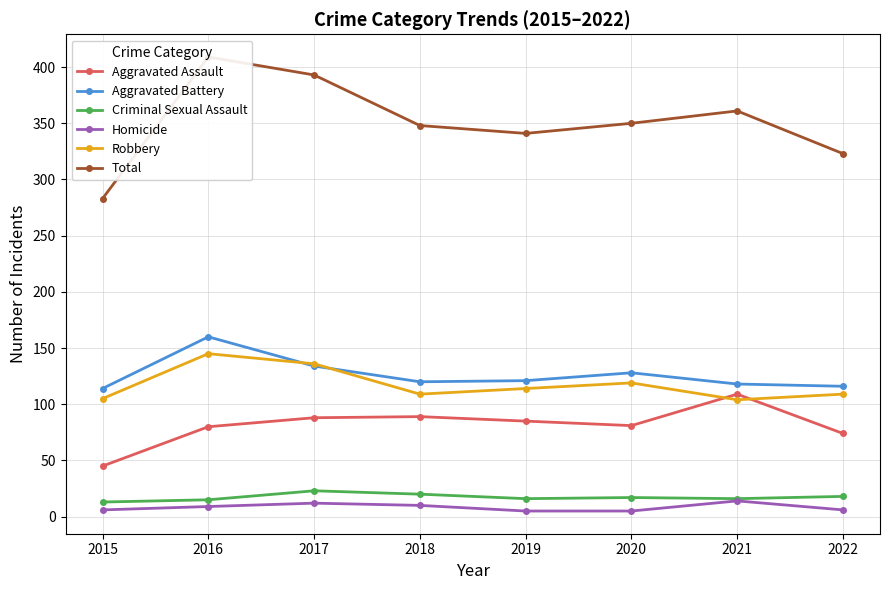

At which category does Aggravated Battery reach its first local valley?

2018